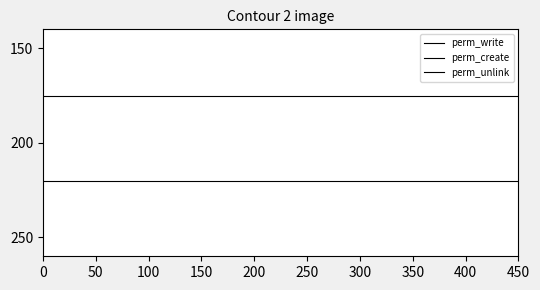

Is it true that perm_create equals 175 at 0?

True